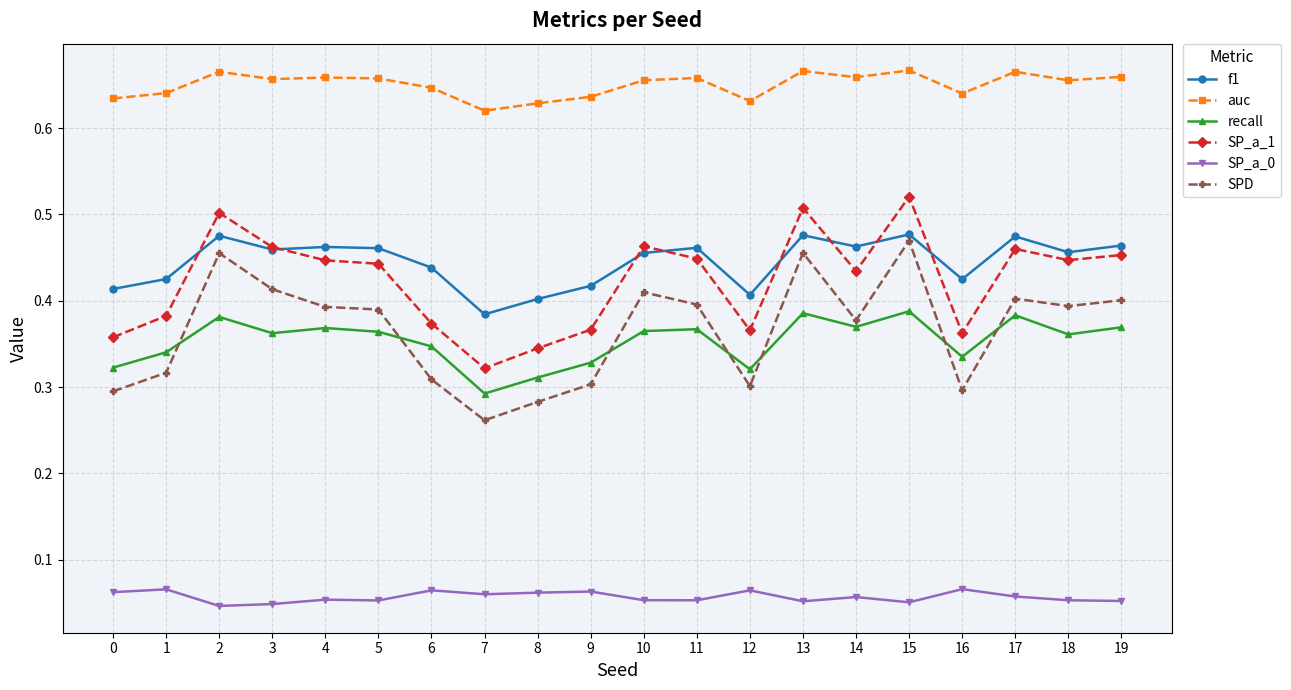

True or false: recall has a value of 0.2 at 19.

False